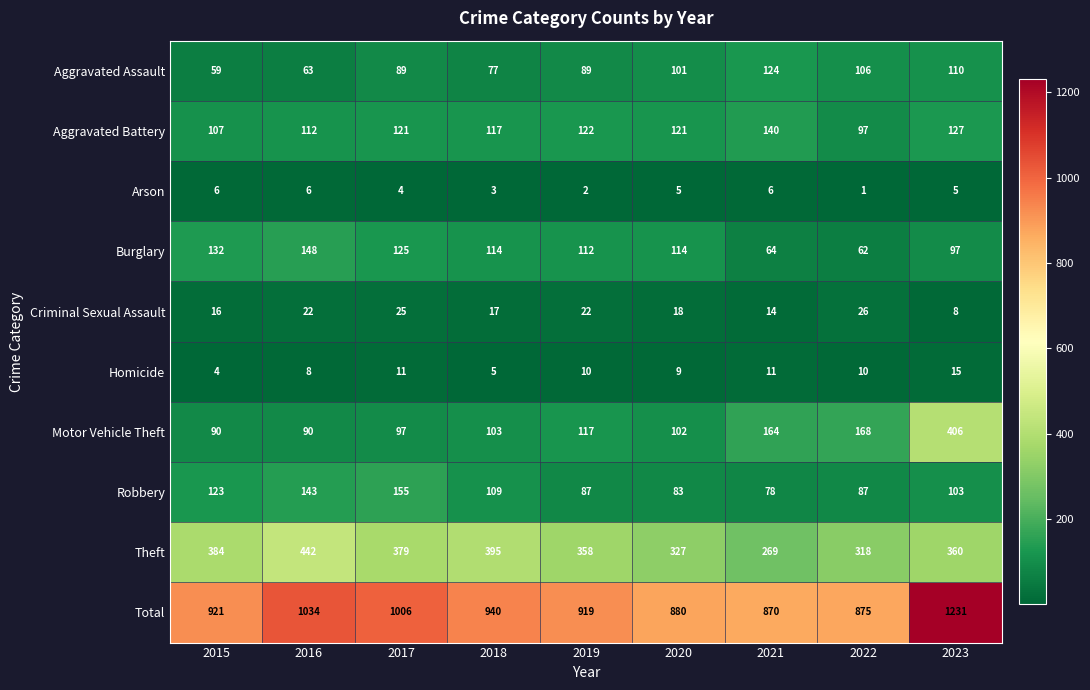

Where is Total nearest to the value 1050?

2016